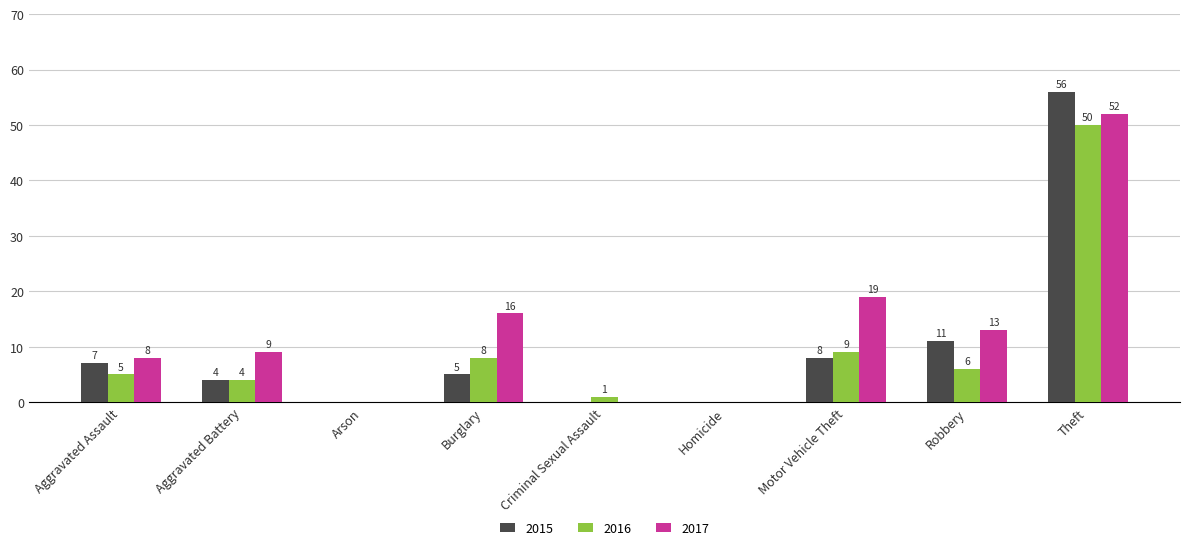

Reading left to right, list all the values displayed in this chart.

2015: 7	4	0	5	0	0	8	11	56
2016: 5	4	0	8	1	0	9	6	50
2017: 8	9	0	16	0	0	19	13	52